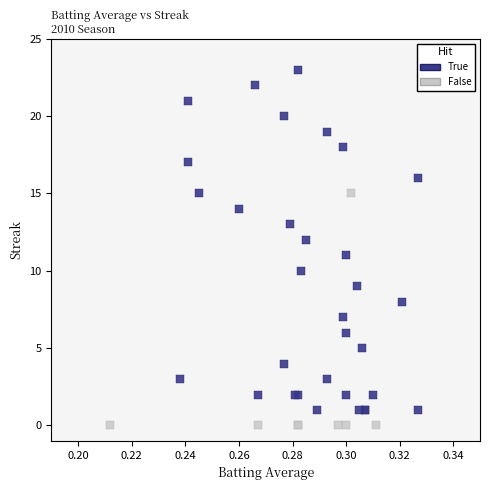

Which series has the largest Y range (max minus min)?

True